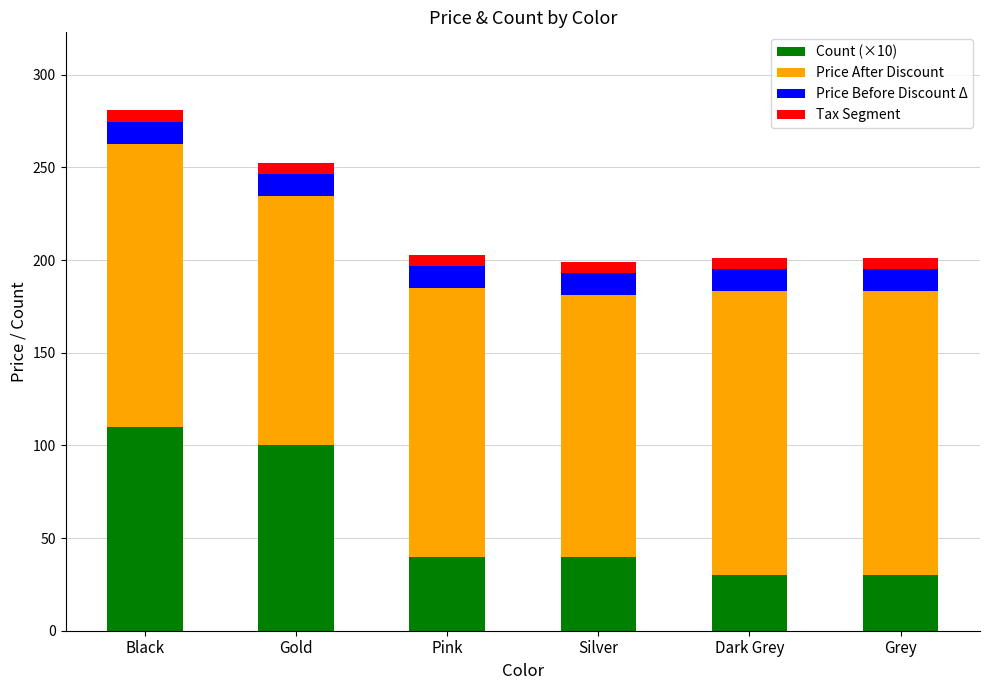

The Count (×10) series shows 7.0 at Dark Grey. True or false?

False